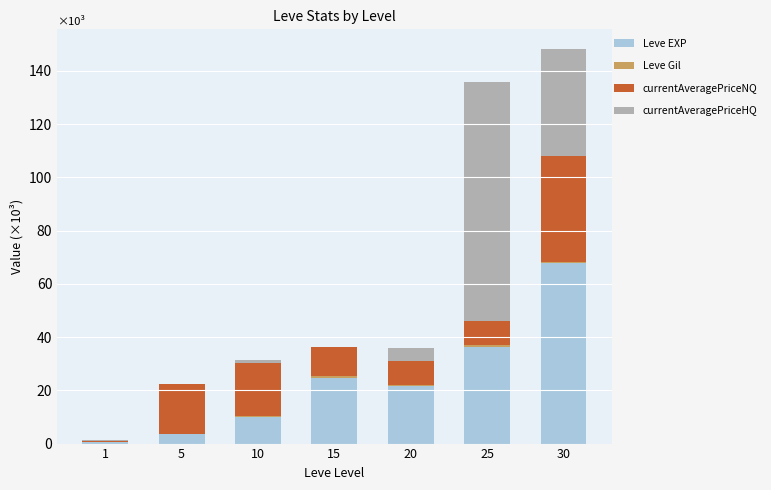

Does the chart contain stacked bars?

Yes